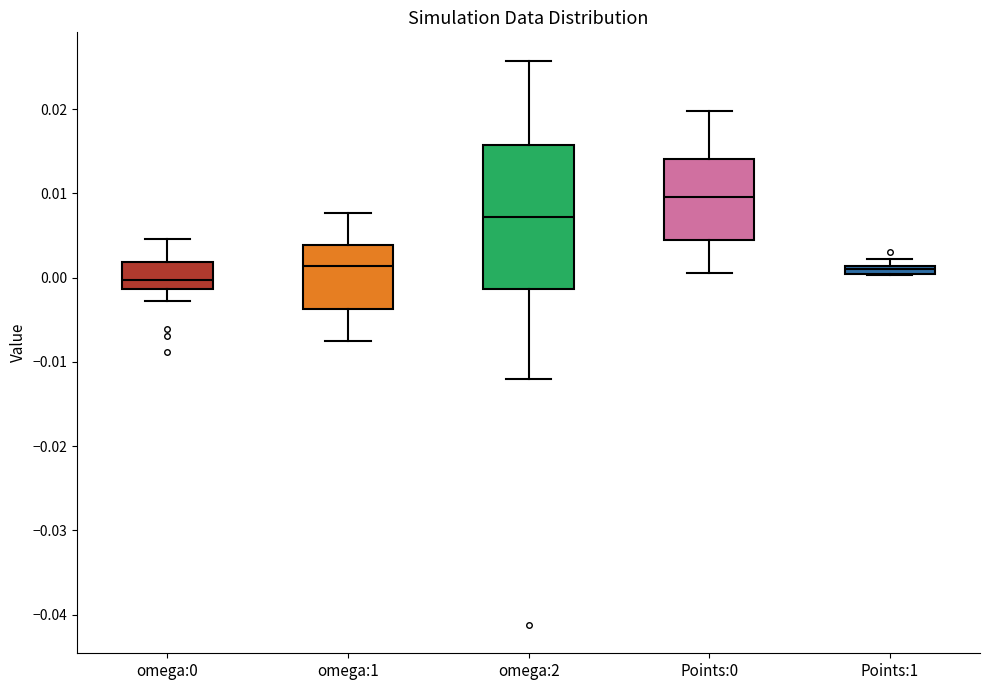

Where is the upper edge of the box for omega:2 on the y-axis? The values are not printed on the chart, so give them approximately, as read against the axis.

0.016